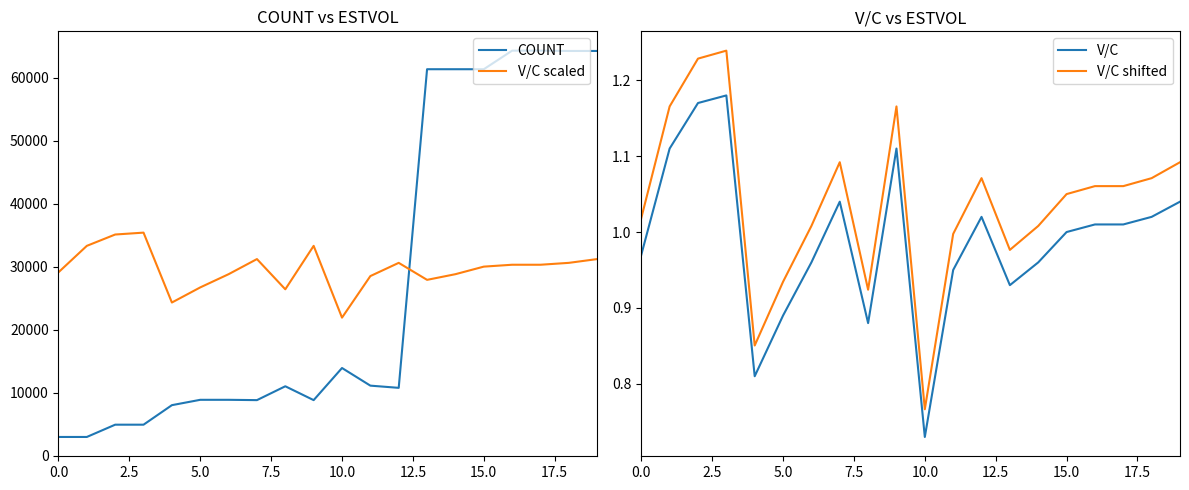

Count the number of categories in the chart.

20